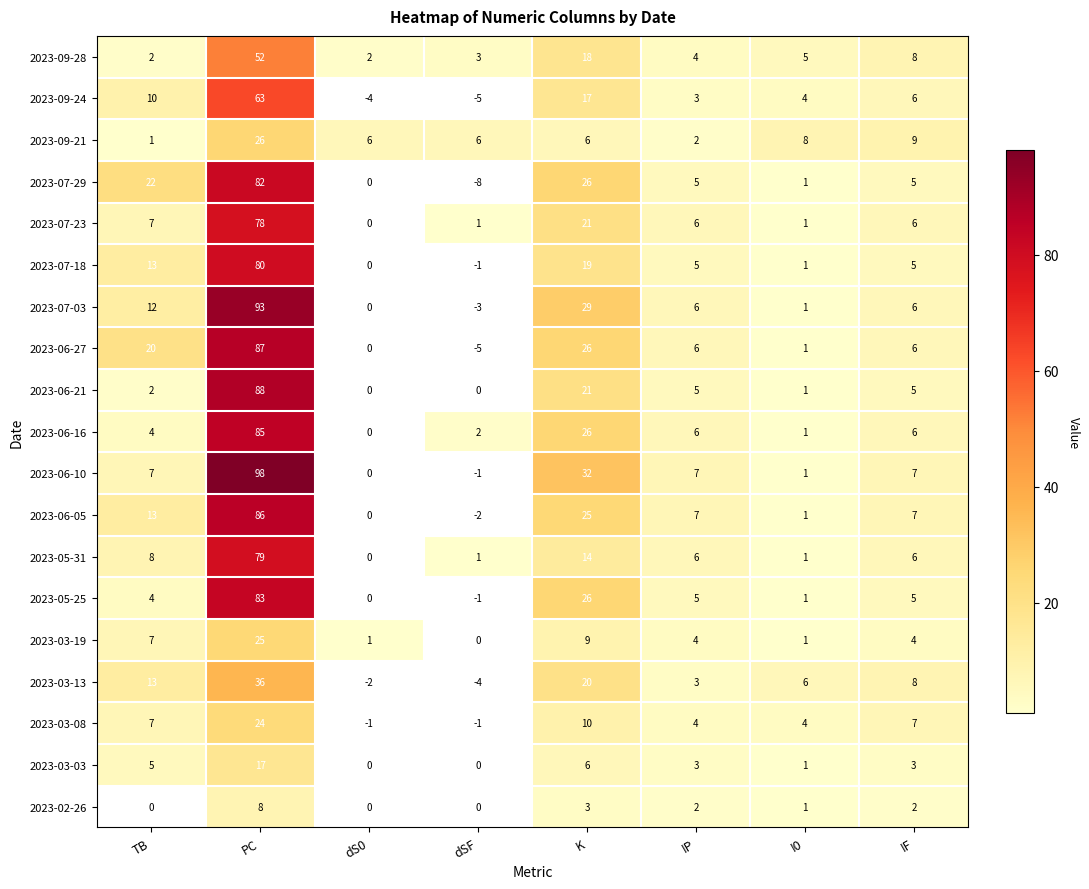

What is the spread (max minus min) of values at IP?

5